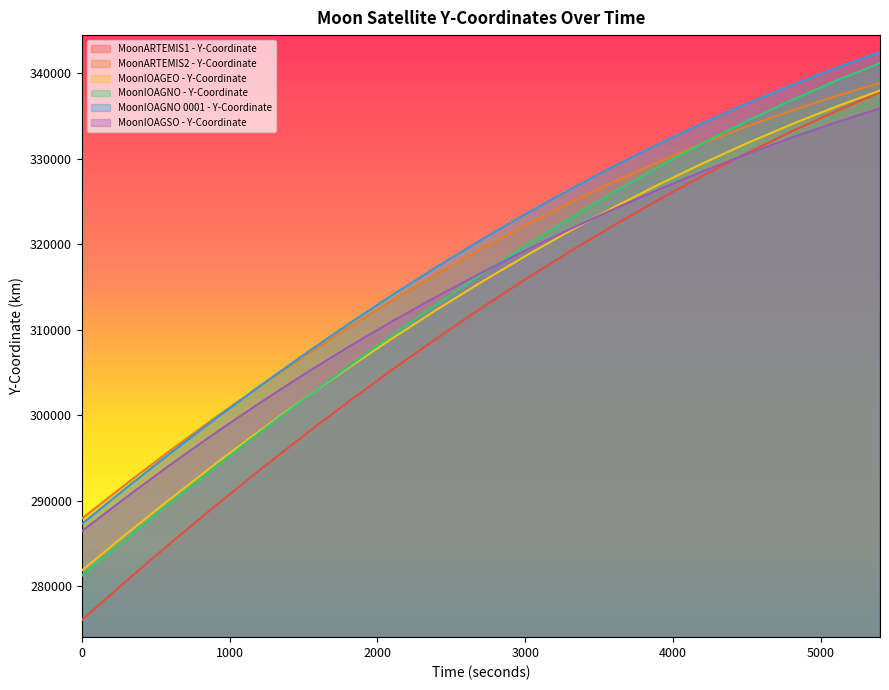

True or false: MoonIOAGNO 0001 - Y-Coordinate and MoonIOAGSO - Y-Coordinate cross at least once.

False